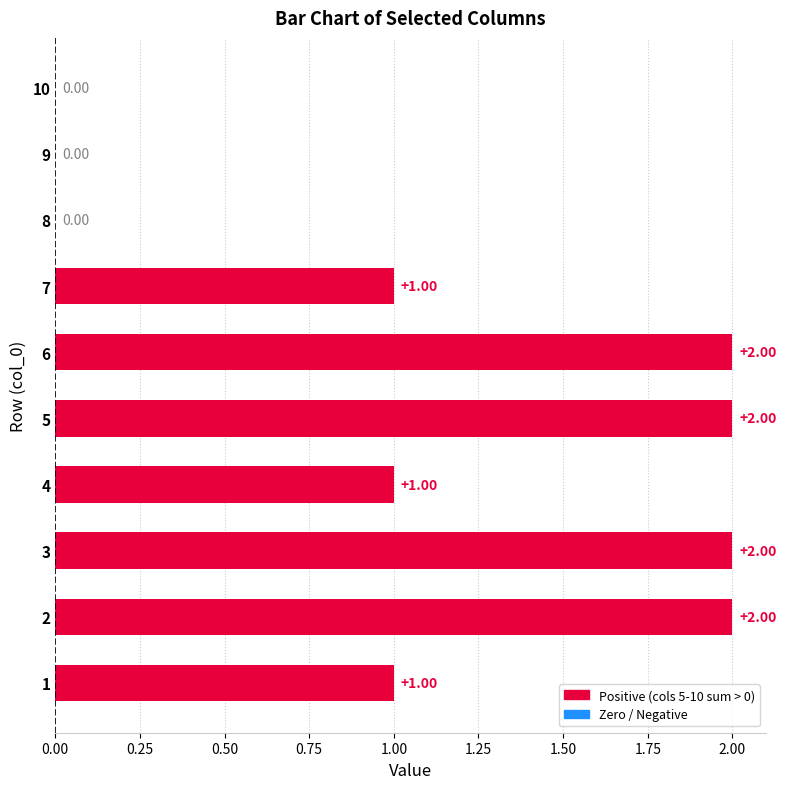

What is the sum of all values?

11